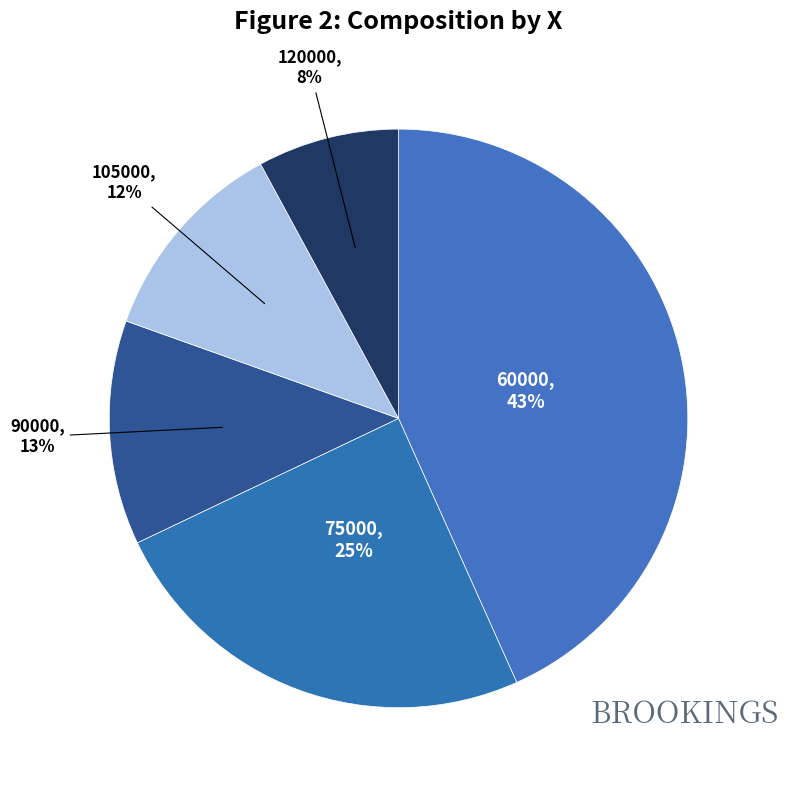

What is the largest slice in the pie chart?

60000